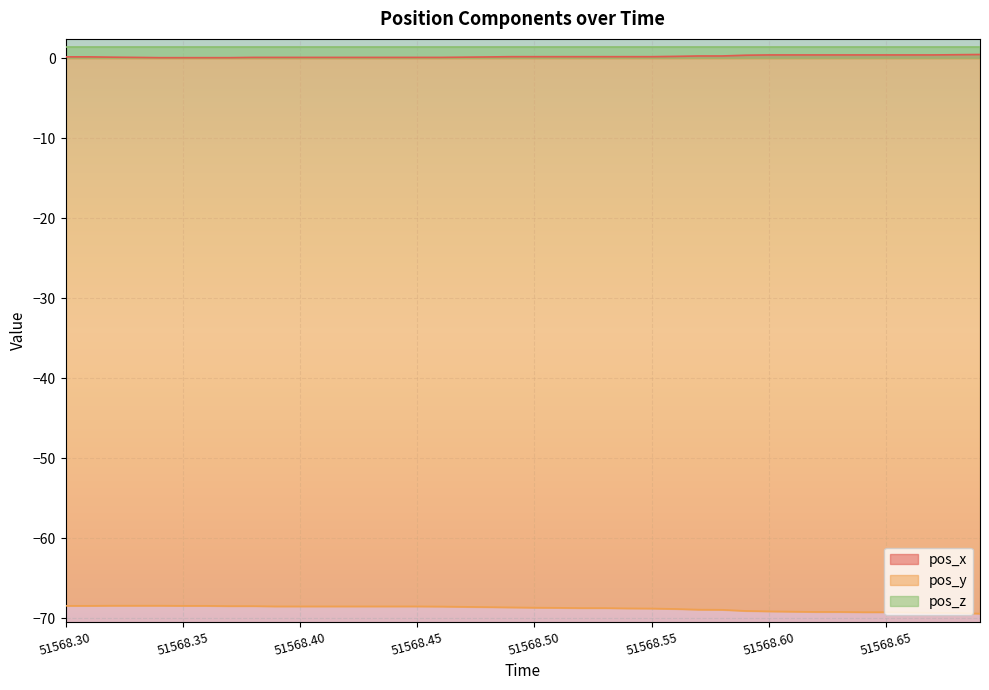

What is the minimum value shown in the chart?

-69.4